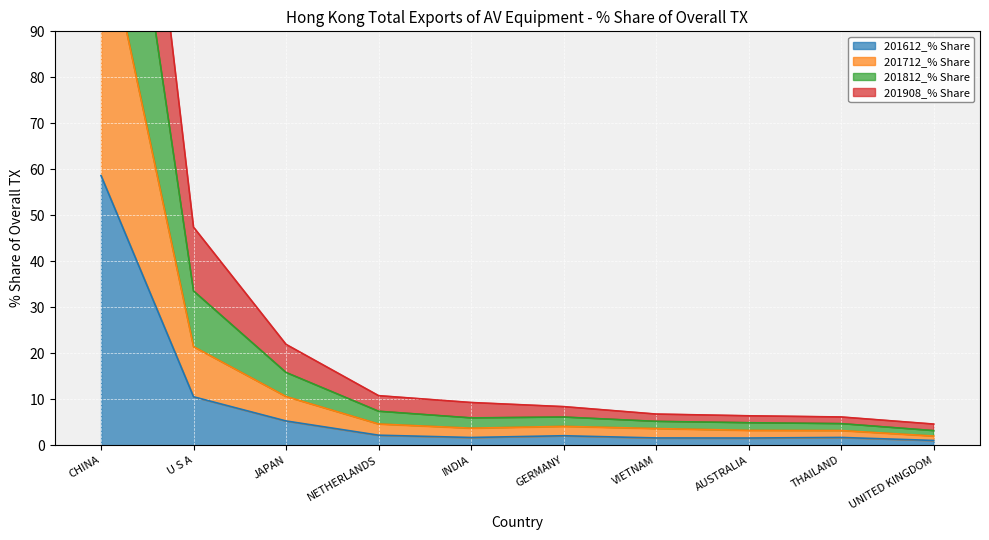

At how many categories does at least one series exceed 16?

3